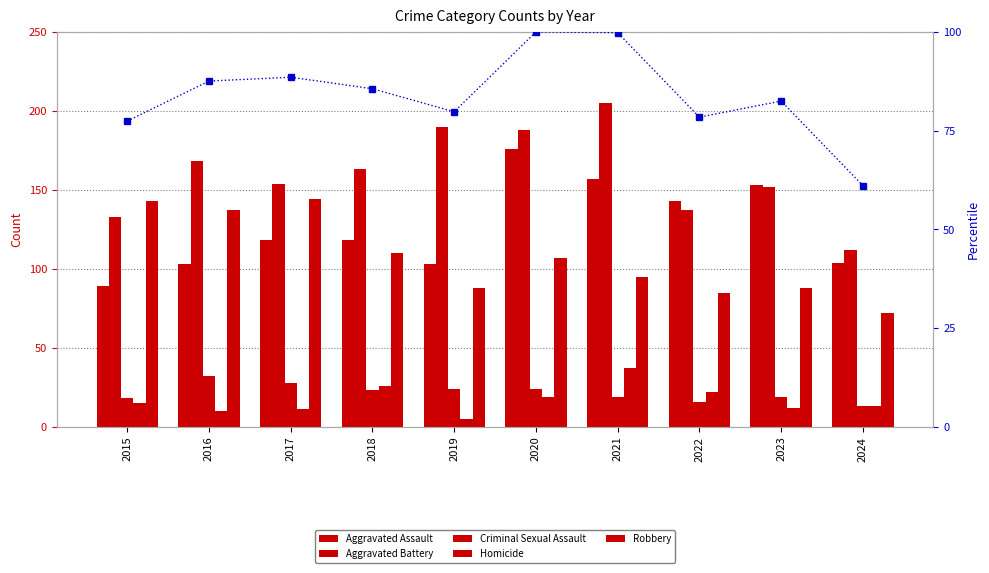

At which label does percentile rank within sample reach its peak?

2020